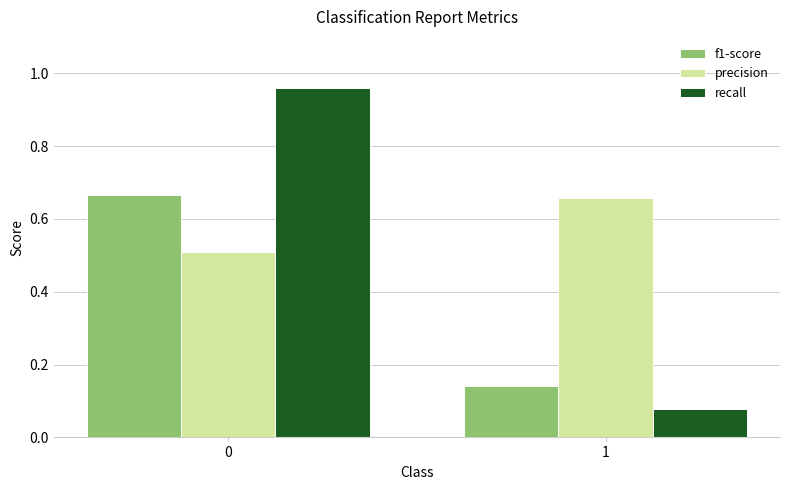

Rank the series by their average value, from highest to lowest.

precision, recall, f1-score